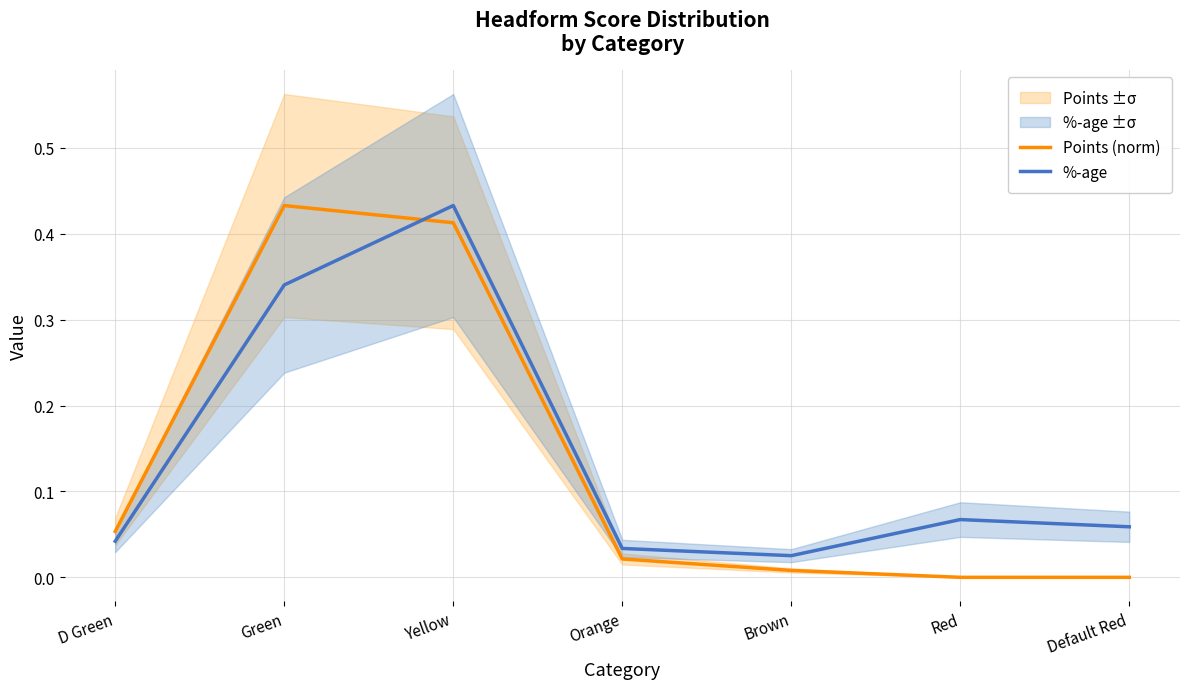

How many interior local peaks does the %-age series have?

2